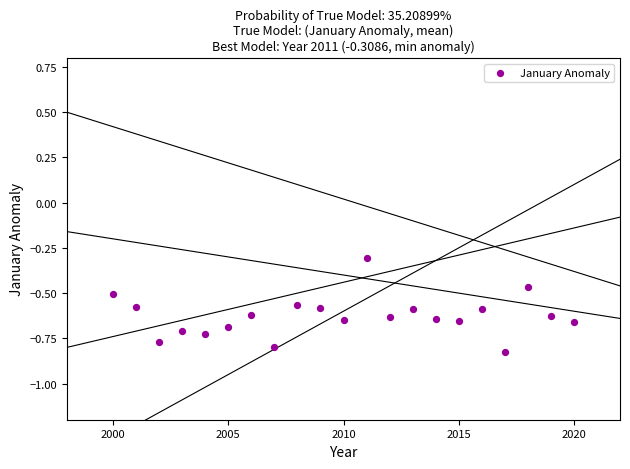

What Y value in the scatter plot is closest to 0?

-0.3